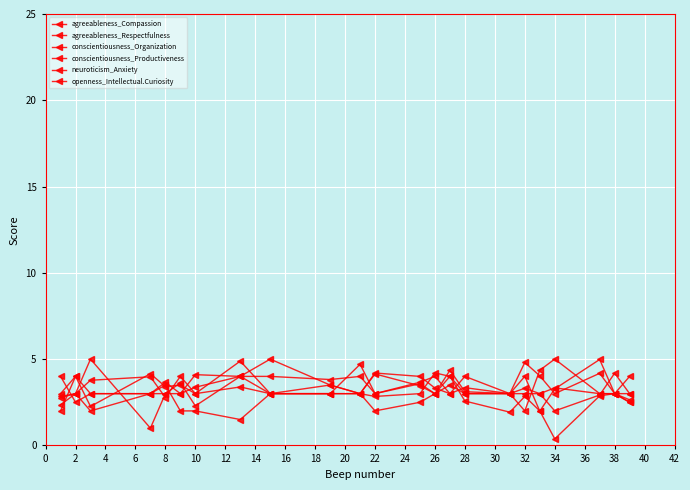

List the series in order of their peak value, highest first.

conscientiousness_Organization, agreeableness_Compassion, conscientiousness_Productiveness, agreeableness_Respectfulness, openness_Intellectual.Curiosity, neuroticism_Anxiety